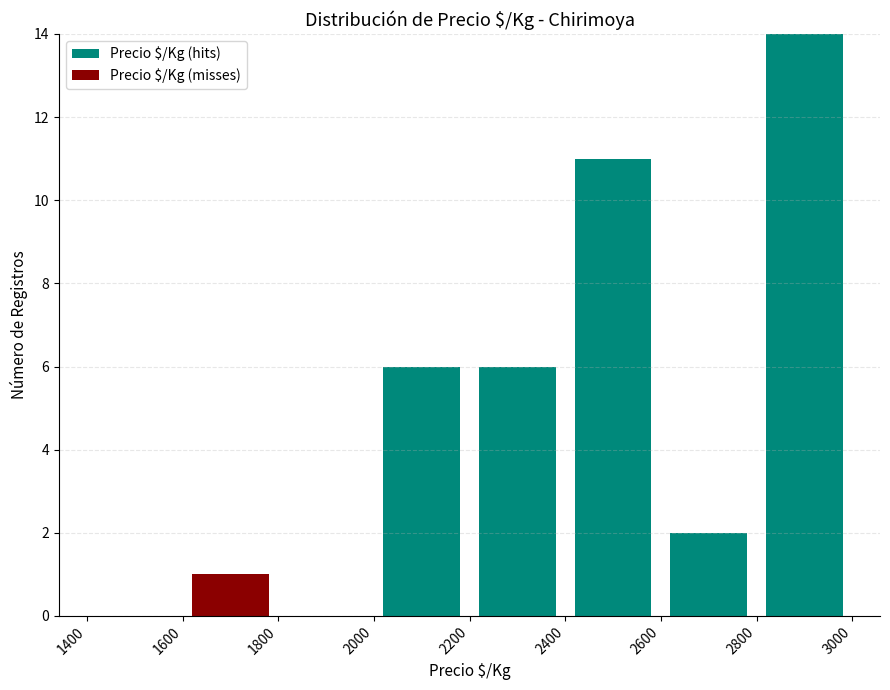

What is the total height of the stacked bar covering 2800 to 3000 on the x-axis? The values are not printed on the chart, so give them approximately, as read against the axis.

14